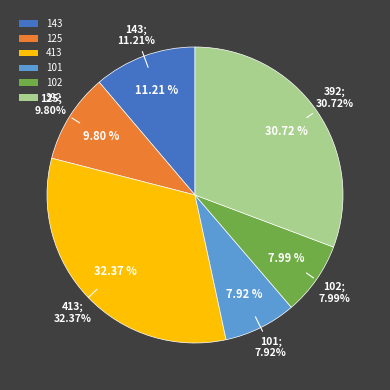

What percentage do 143 and 392 together represent?

41.9%